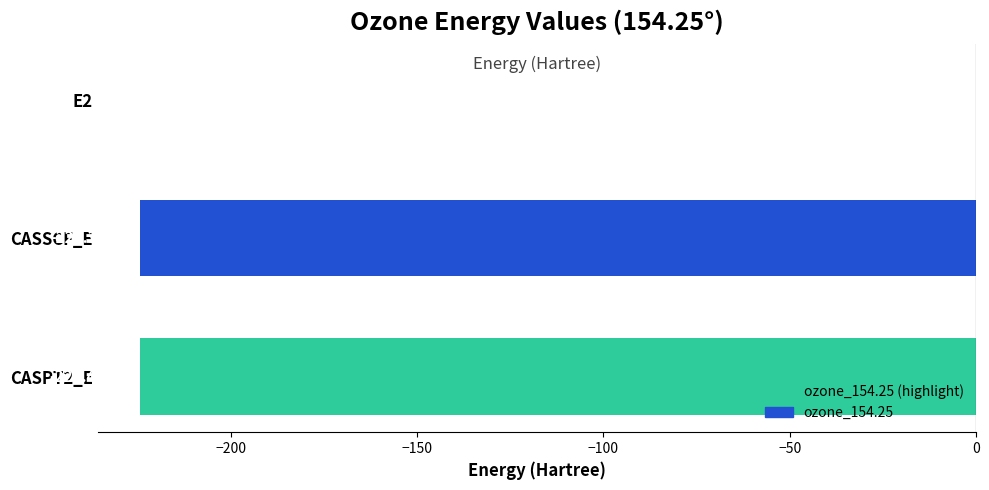

What is the change in value from E2 to CASPT2_E?

-224.3